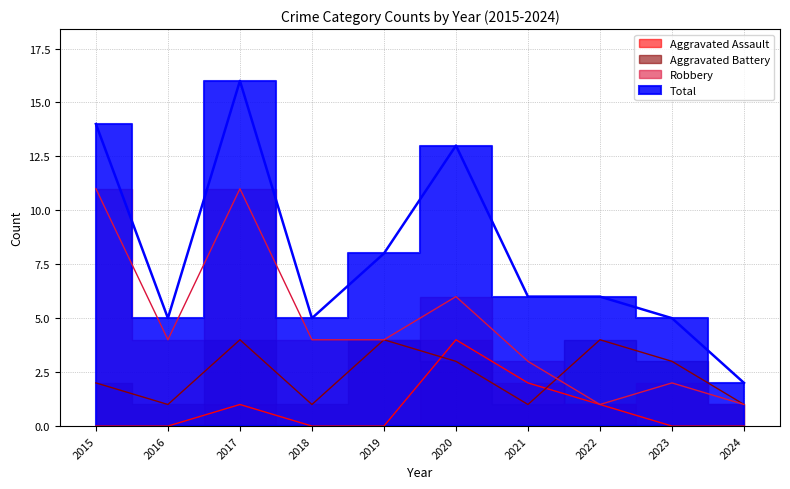

Is this an area chart (filled region under the line)?

No